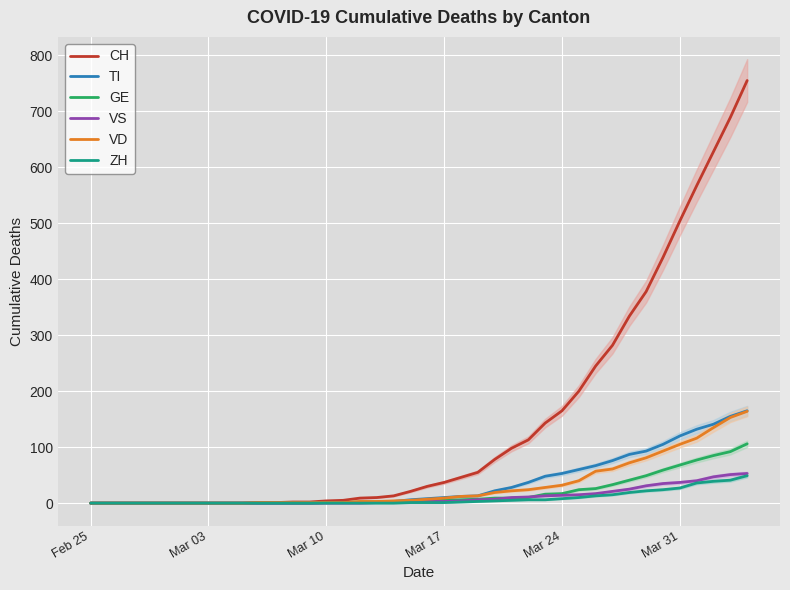

Which series has the largest total across all categories?

CH